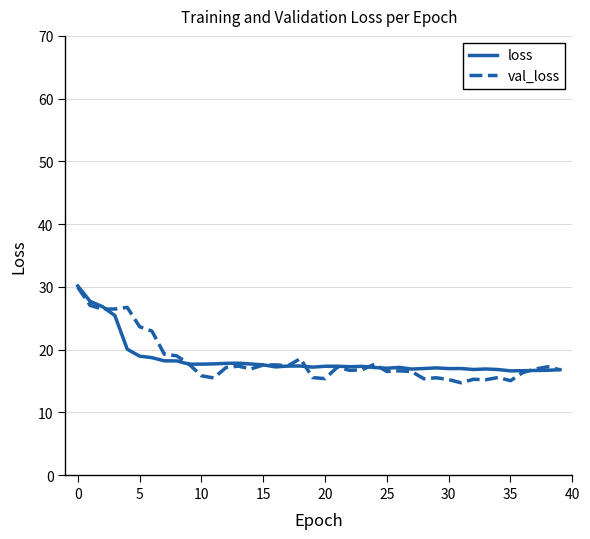

What is the maximum value shown in the chart?

30.1